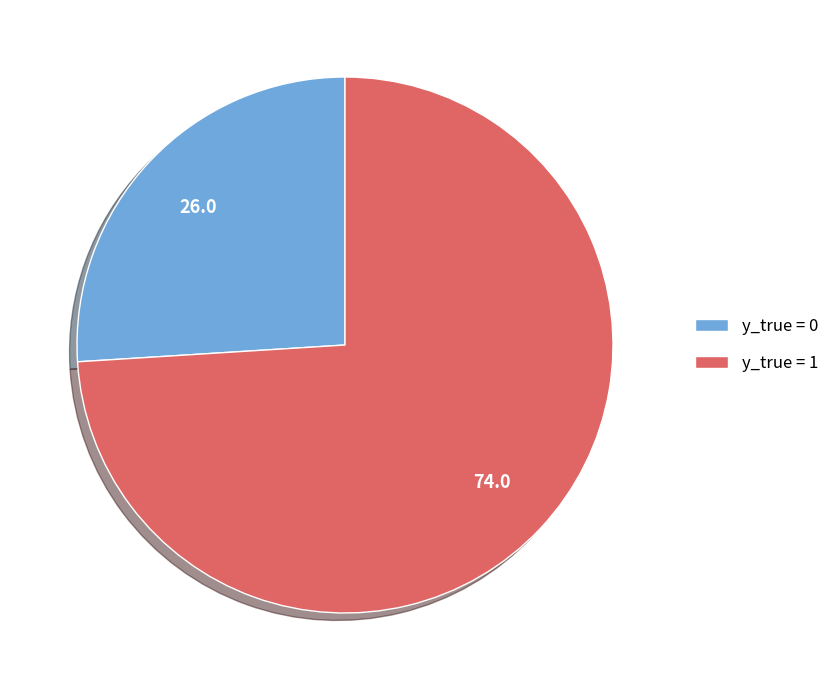

Approximately how many times larger is the value at y_true = 1 compared to y_true = 0?

2.8